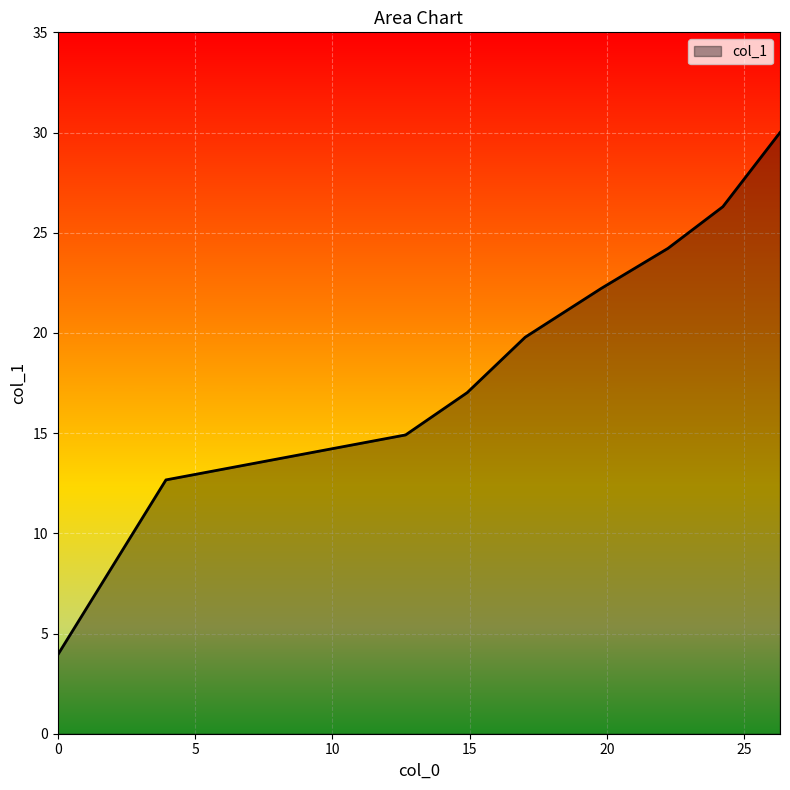

What is the difference between the maximum and minimum values?

26.1